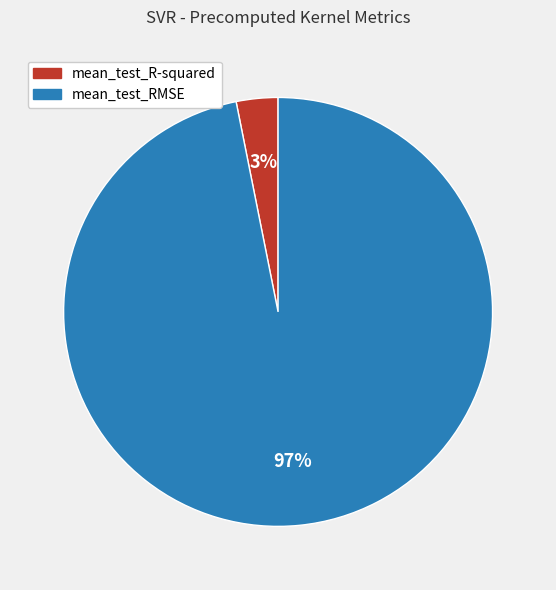

Is mean_test_RMSE the majority of the pie?

Yes